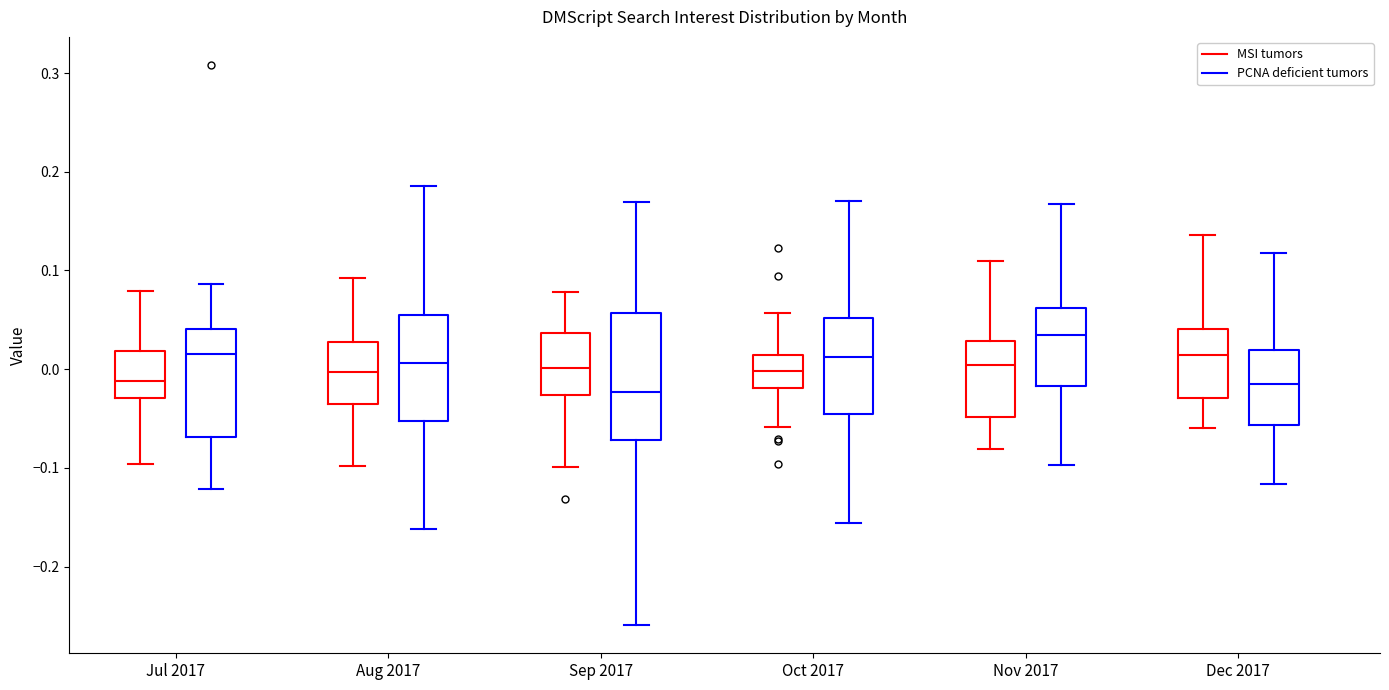

Comparing the boxes themselves (not the whiskers), which one is the tallest?

Sep 2017 (PCNA deficient tumors)